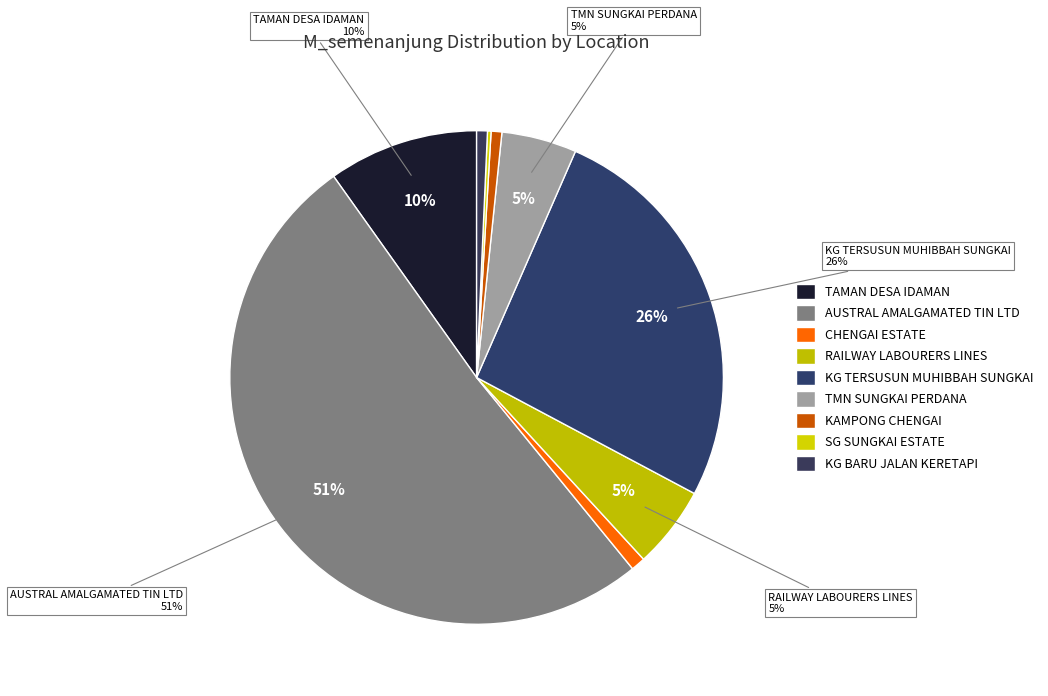

To the nearest percent, what is the combined percentage of KAMPONG CHENGAI and SG SUNGKAI ESTATE?

1%